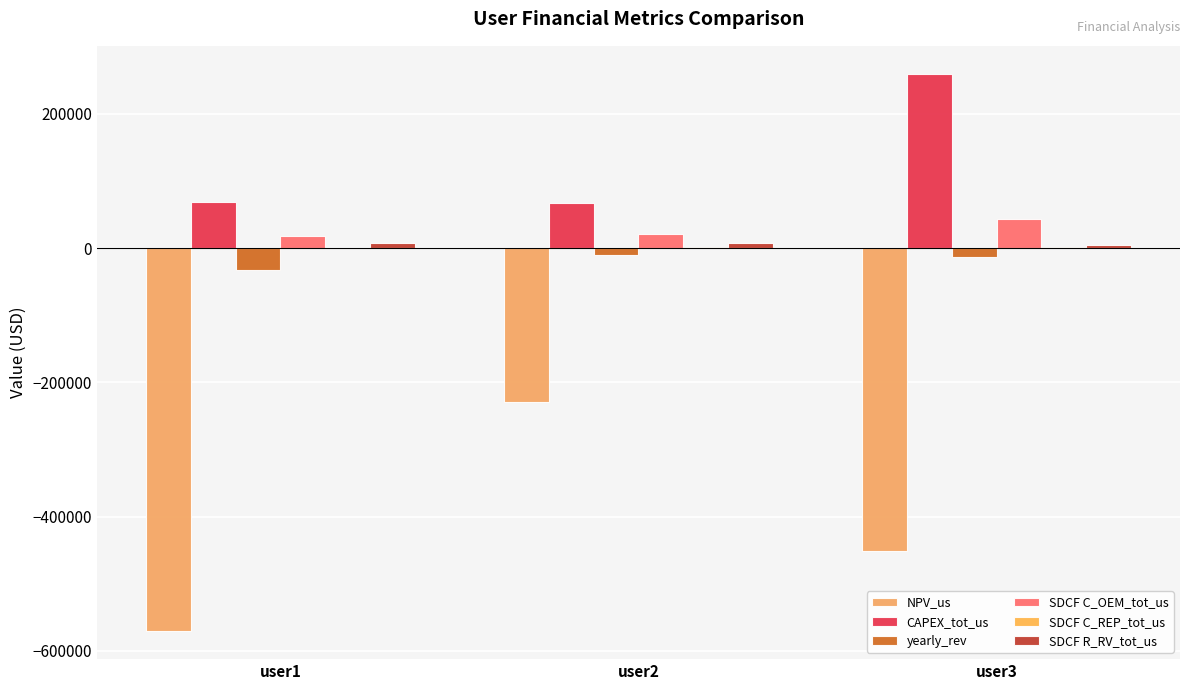

What is the spread (max minus min) of values at user2?

296996.2